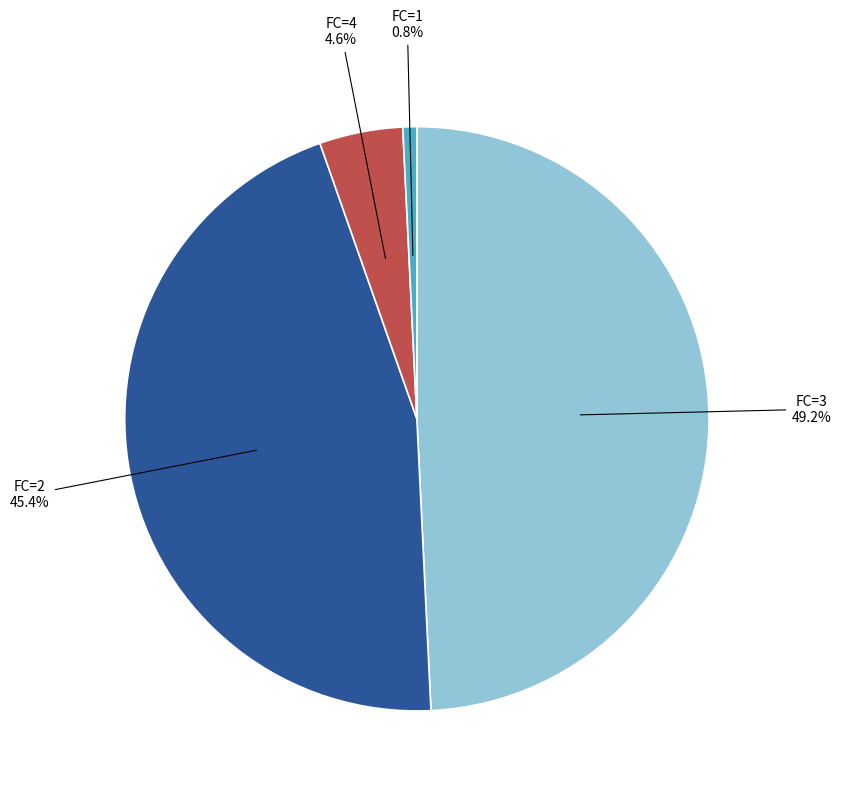

Is there a majority slice in this chart?

No